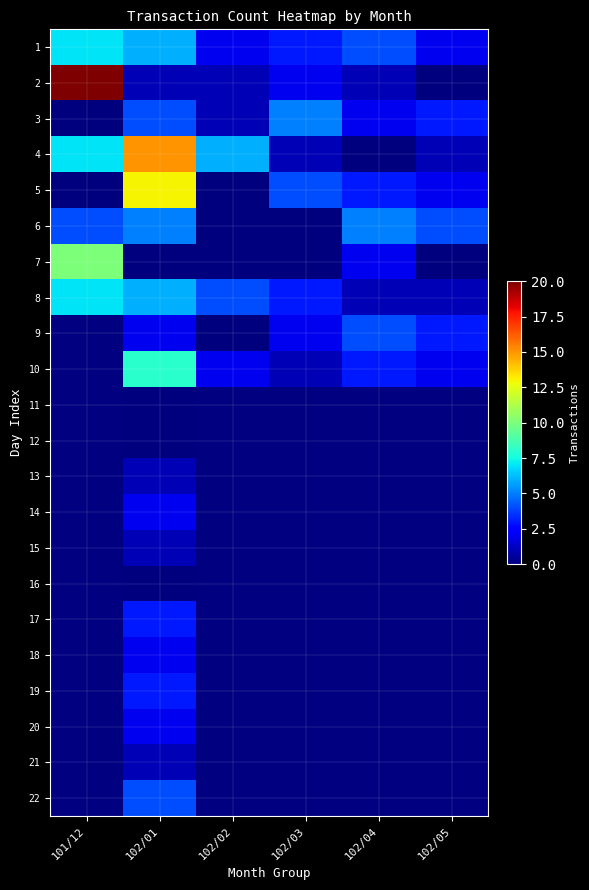

At which label is 8 closest to 4?

102/02